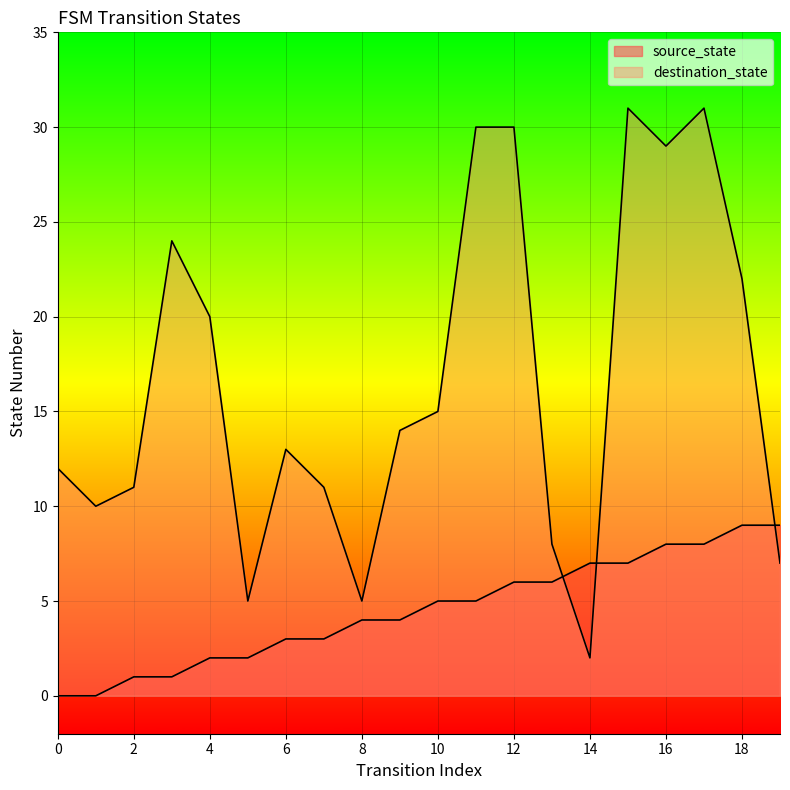

Reading left to right, transcribe all the data shown in this chart.

source_state: 0=0	1=0	2=1	3=1	4=2	5=2	6=3	7=3	8=4	9=4	10=5	11=5	12=6	13=6	14=7	15=7	16=8	17=8	18=9	19=9
destination_state: 0=12	1=10	2=11	3=24	4=20	5=5	6=13	7=11	8=5	9=14	10=15	11=30	12=30	13=8	14=2	15=31	16=29	17=31	18=22	19=7